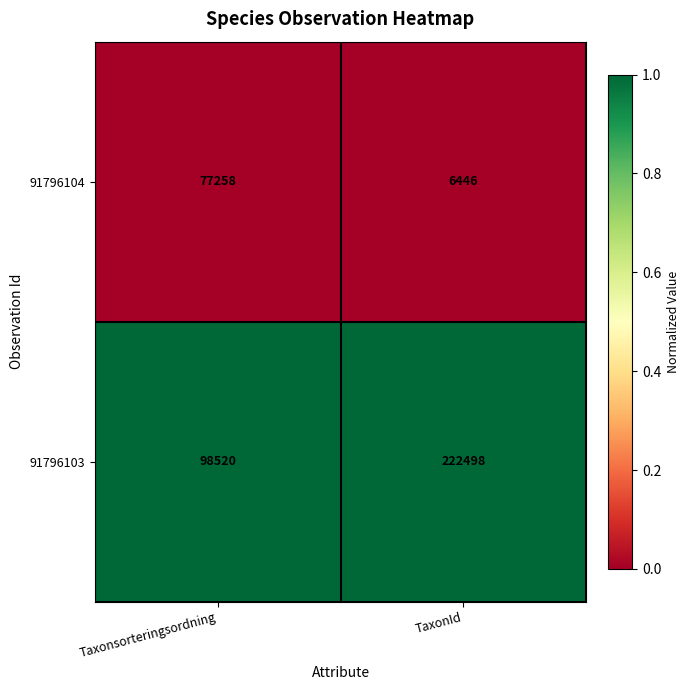

What is the difference between the highest and lowest values at Taxonsorteringsordning?

21262